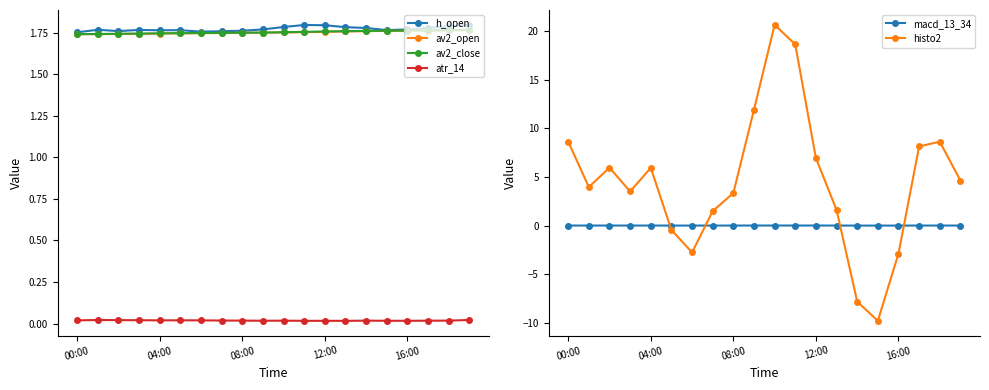

What is the label of the 14th point from the left?

13